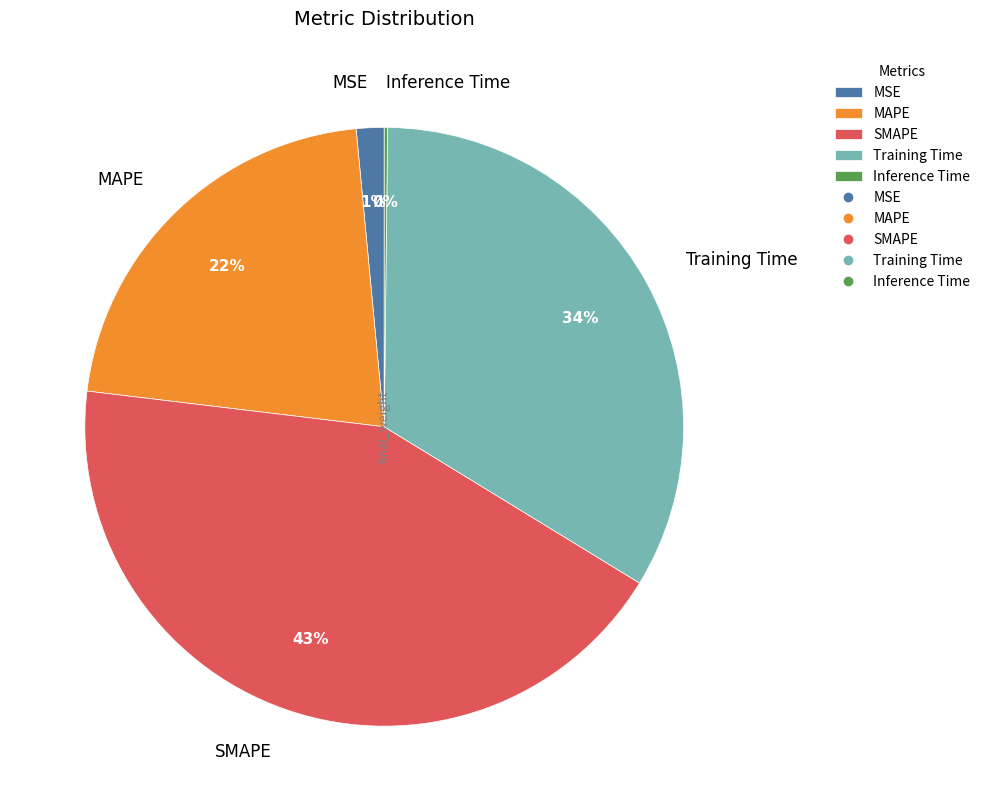

To the nearest percent, what is the difference between the largest and smallest slice percentages?

43%